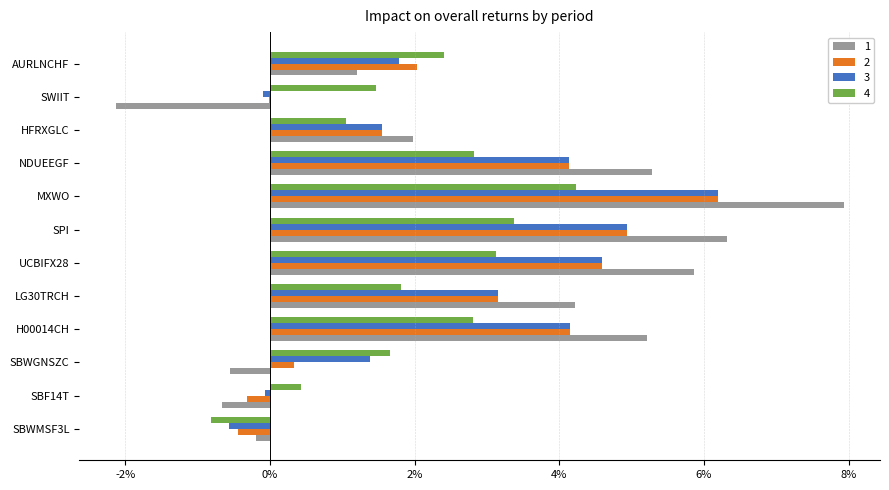

Reading left to right, extract all data points from this chart.

1: SBWMSF3L=-0.0	SBF14T=-0.0	SBWGNSZC=-0.0	H00014CH=0.1	LG30TRCH=0.0	UCBIFX28=0.1	SPI=0.1	MXWO=0.1	NDUEEGF=0.1	HFRXGLC=0.0	SWIIT=-0.0	AURLNCHF=0.0
2: SBWMSF3L=-0.0	SBF14T=-0.0	SBWGNSZC=0.0	H00014CH=0.0	LG30TRCH=0.0	UCBIFX28=0.0	SPI=0.0	MXWO=0.1	NDUEEGF=0.0	HFRXGLC=0.0	SWIIT=-0.0	AURLNCHF=0.0
3: SBWMSF3L=-0.0	SBF14T=-0.0	SBWGNSZC=0.0	H00014CH=0.0	LG30TRCH=0.0	UCBIFX28=0.0	SPI=0.0	MXWO=0.1	NDUEEGF=0.0	HFRXGLC=0.0	SWIIT=-0.0	AURLNCHF=0.0
4: SBWMSF3L=-0.0	SBF14T=0.0	SBWGNSZC=0.0	H00014CH=0.0	LG30TRCH=0.0	UCBIFX28=0.0	SPI=0.0	MXWO=0.0	NDUEEGF=0.0	HFRXGLC=0.0	SWIIT=0.0	AURLNCHF=0.0